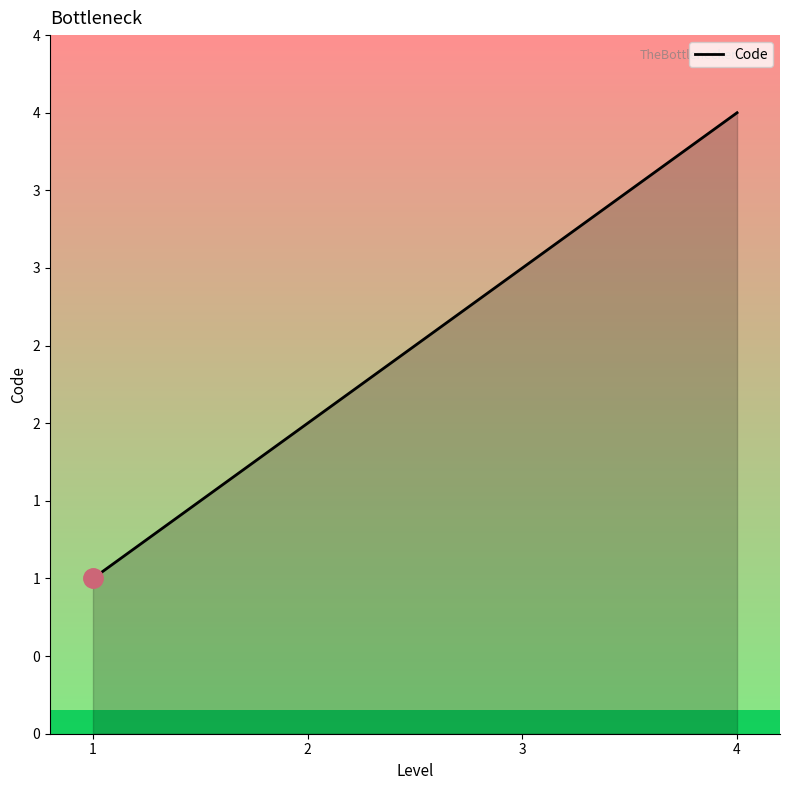

Reading left to right, what are all the values shown in this chart?

1	2	3	4